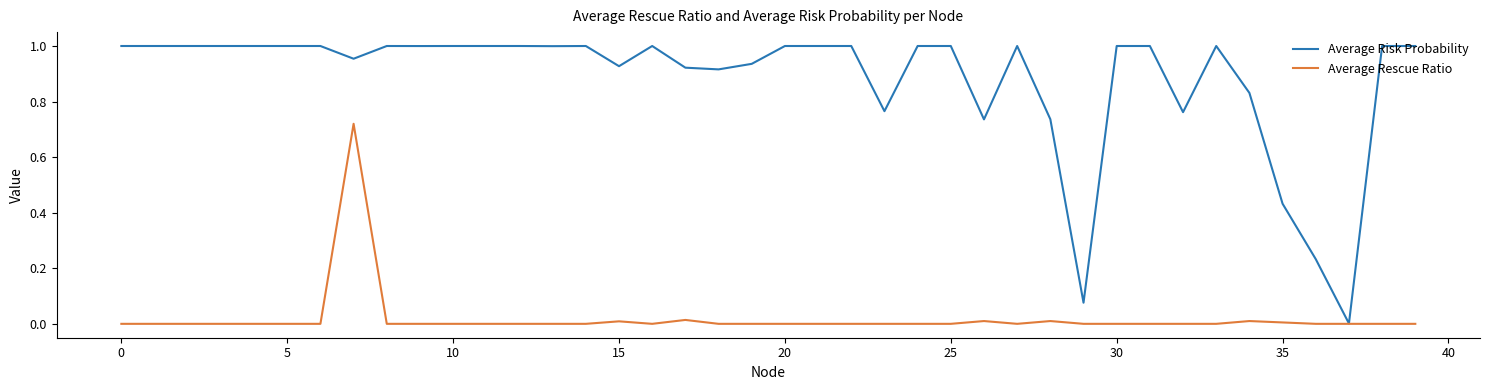

List the series in order of their peak value, lowest first.

Average Rescue Ratio, Average Risk Probability